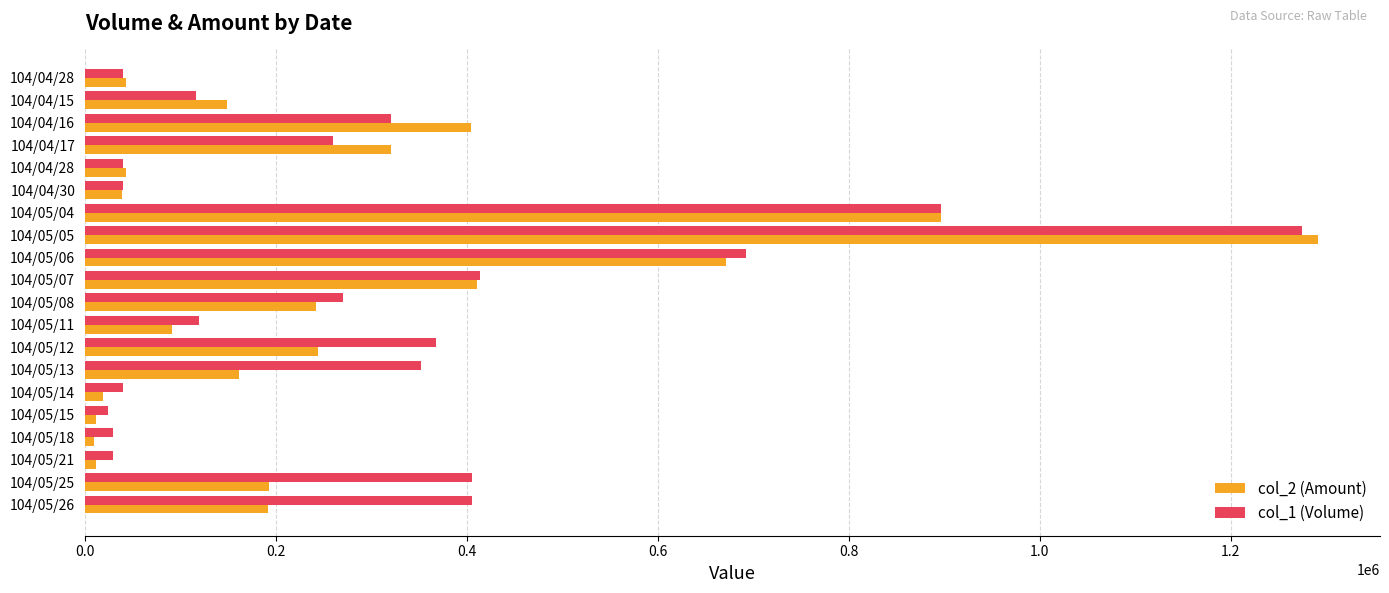

How many categories are shown in the chart?

20